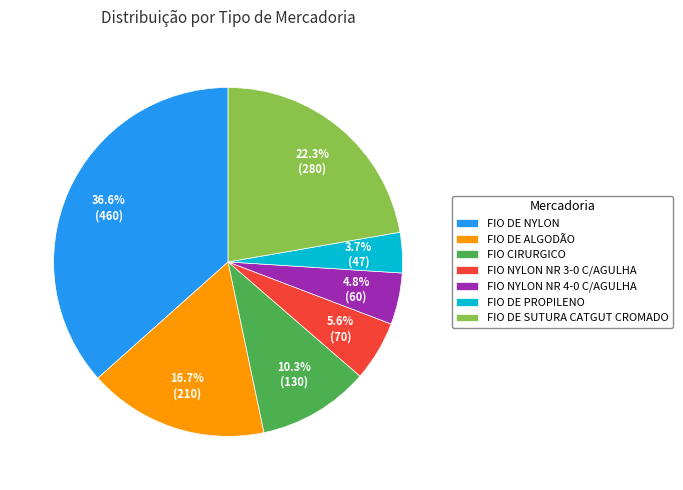

To the nearest percent, what is the combined percentage of FIO DE NYLON and FIO DE SUTURA CATGUT CROMADO?

59%